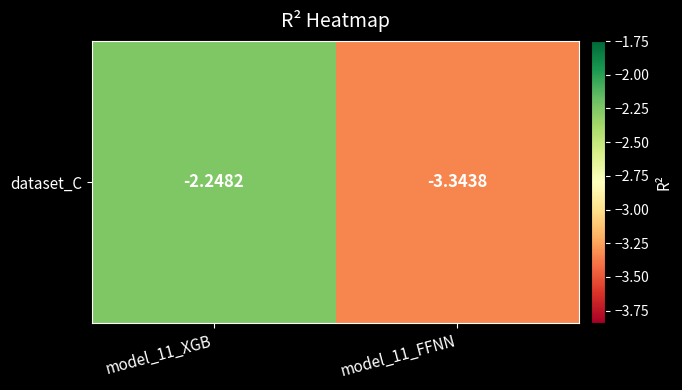

Count the values in the range -3 to -2.

1